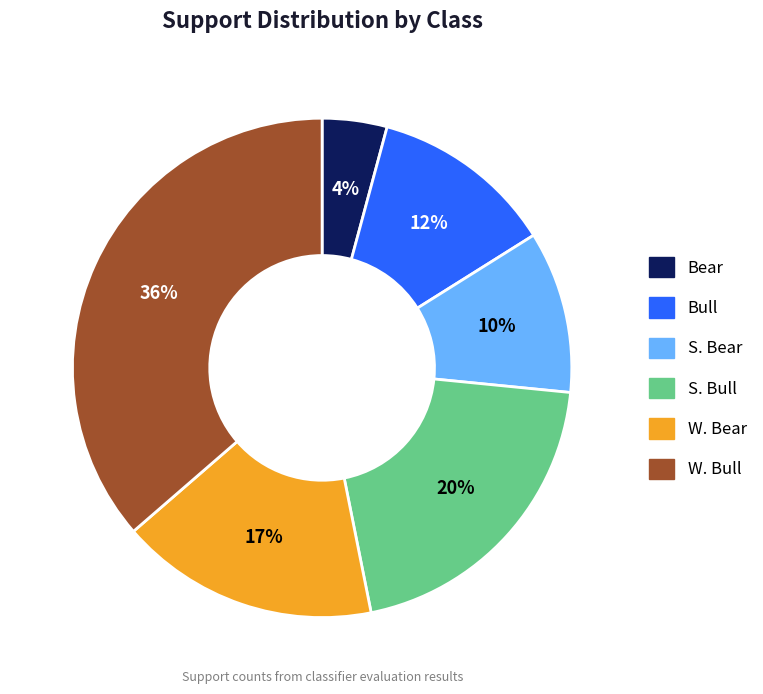

What is the smallest slice in the pie chart?

Bear